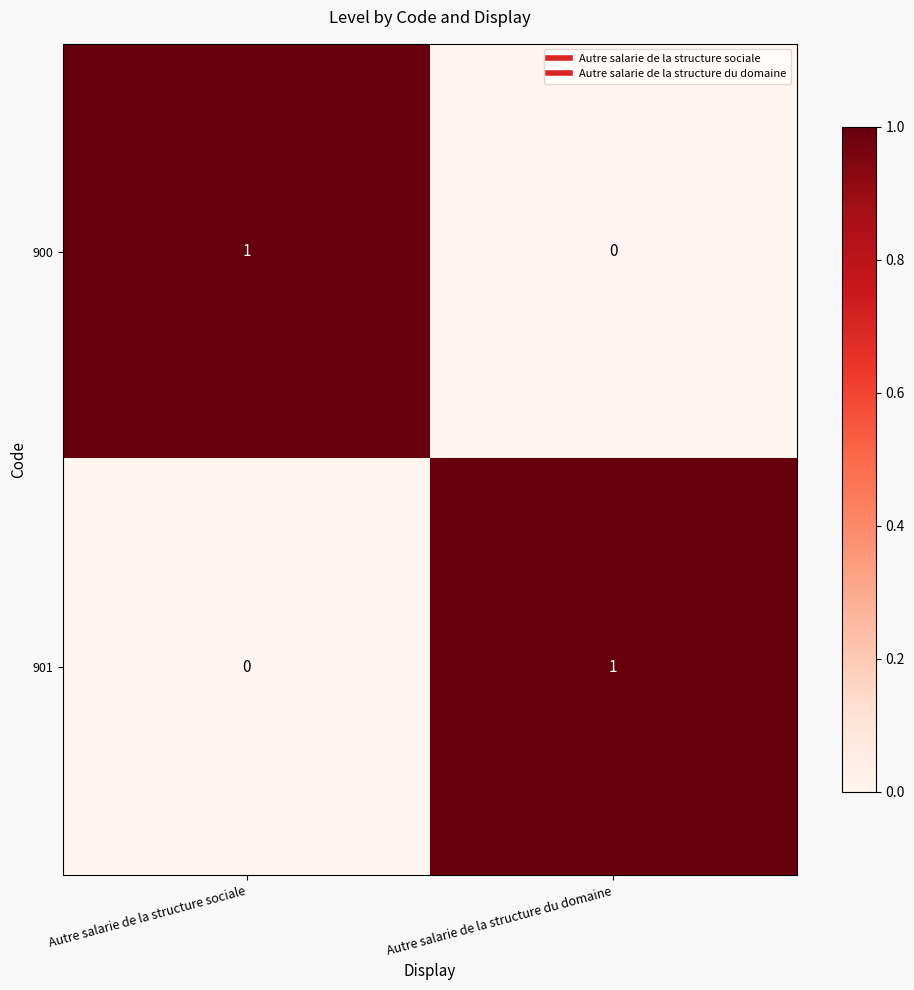

List the labels in order of 900 value, smallest first.

Autre salarie de la structure du domaine, Autre salarie de la structure sociale